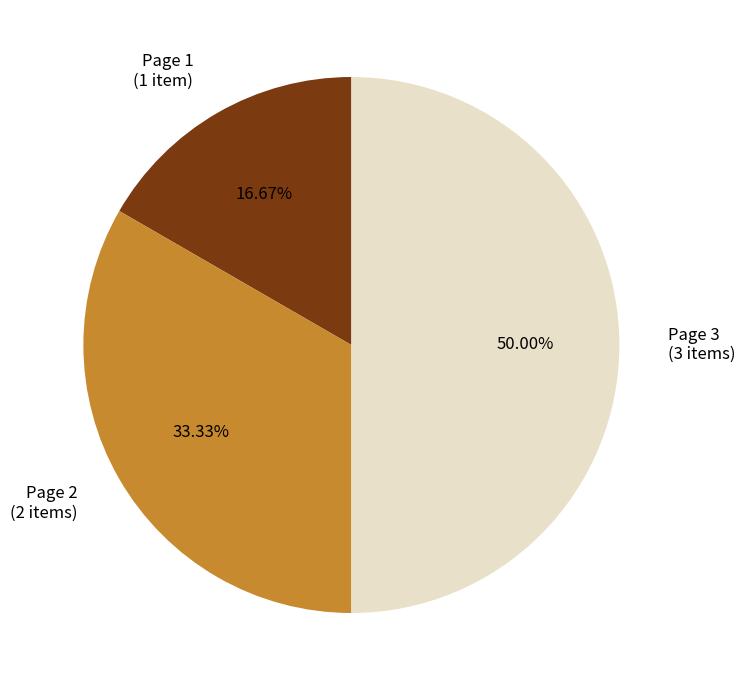

To the nearest percent, what is the average slice percentage?

33%